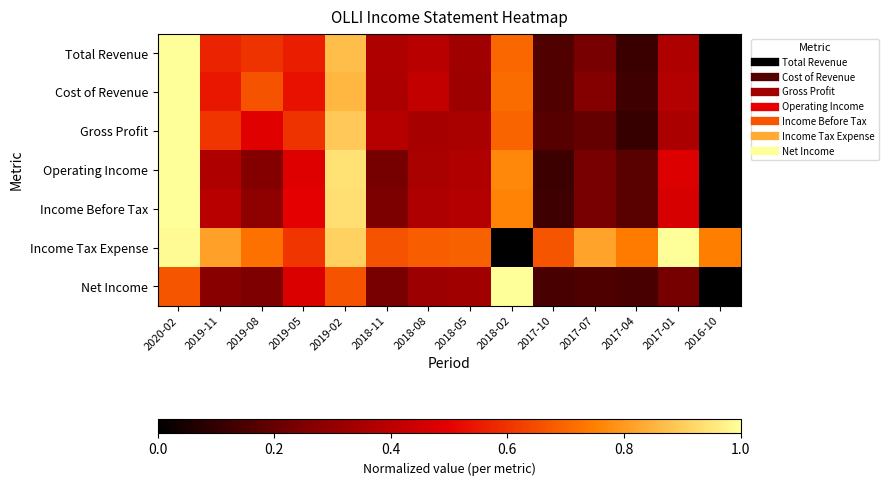

Reading left to right, list all the values displayed in this chart.

Total Revenue: 2020-02=1.0	2019-11=0.6	2019-08=0.6	2019-05=0.6	2019-02=0.9	2018-11=0.4	2018-08=0.4	2018-05=0.3	2018-02=0.7	2017-10=0.2	2017-07=0.2	2017-04=0.1	2017-01=0.4	2016-10=0.0
Cost of Revenue: 2020-02=1.0	2019-11=0.5	2019-08=0.7	2019-05=0.5	2019-02=0.9	2018-11=0.4	2018-08=0.4	2018-05=0.3	2018-02=0.7	2017-10=0.2	2017-07=0.3	2017-04=0.1	2017-01=0.4	2016-10=0.0
Gross Profit: 2020-02=1.0	2019-11=0.6	2019-08=0.5	2019-05=0.6	2019-02=0.9	2018-11=0.4	2018-08=0.3	2018-05=0.4	2018-02=0.7	2017-10=0.2	2017-07=0.2	2017-04=0.1	2017-01=0.4	2016-10=0.0
Operating Income: 2020-02=1.0	2019-11=0.4	2019-08=0.3	2019-05=0.5	2019-02=0.9	2018-11=0.2	2018-08=0.4	2018-05=0.4	2018-02=0.8	2017-10=0.1	2017-07=0.2	2017-04=0.2	2017-01=0.5	2016-10=0.0
Income Before Tax: 2020-02=1.0	2019-11=0.4	2019-08=0.3	2019-05=0.5	2019-02=0.9	2018-11=0.2	2018-08=0.4	2018-05=0.4	2018-02=0.8	2017-10=0.1	2017-07=0.2	2017-04=0.2	2017-01=0.5	2016-10=0.0
Income Tax Expense: 2020-02=1.0	2019-11=0.8	2019-08=0.7	2019-05=0.6	2019-02=0.9	2018-11=0.7	2018-08=0.7	2018-05=0.7	2018-02=0.0	2017-10=0.7	2017-07=0.8	2017-04=0.7	2017-01=1.0	2016-10=0.7
Net Income: 2020-02=0.7	2019-11=0.3	2019-08=0.2	2019-05=0.5	2019-02=0.7	2018-11=0.2	2018-08=0.3	2018-05=0.3	2018-02=1.0	2017-10=0.1	2017-07=0.2	2017-04=0.1	2017-01=0.2	2016-10=0.0